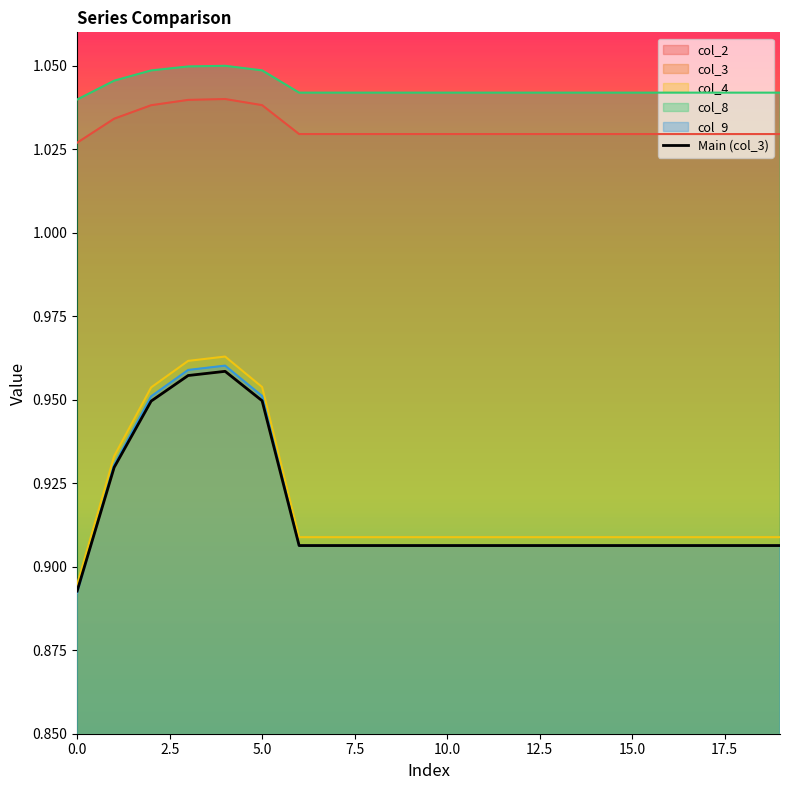

What is the minimum value shown in the chart?

0.9